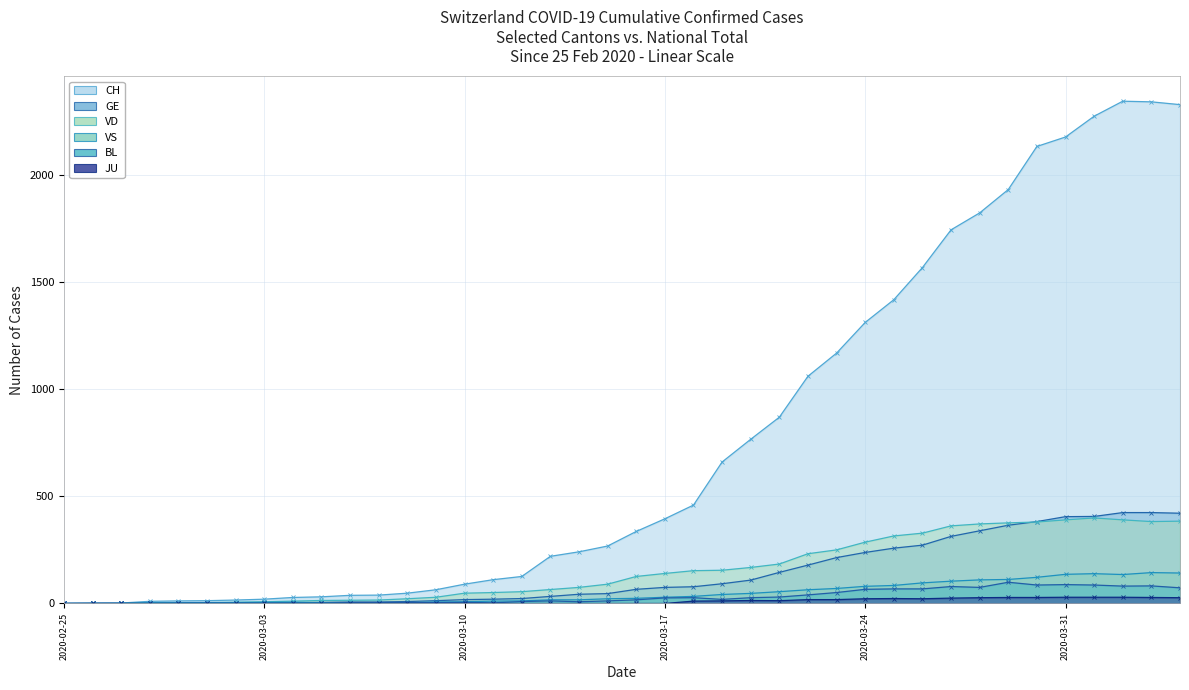

Is it true that VS equals 96 at 2020-03-26?

True